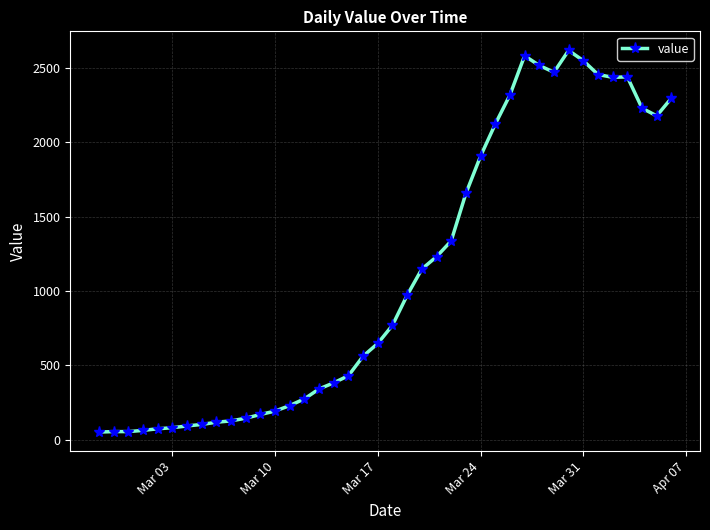

What is the greatest value displayed?

2617